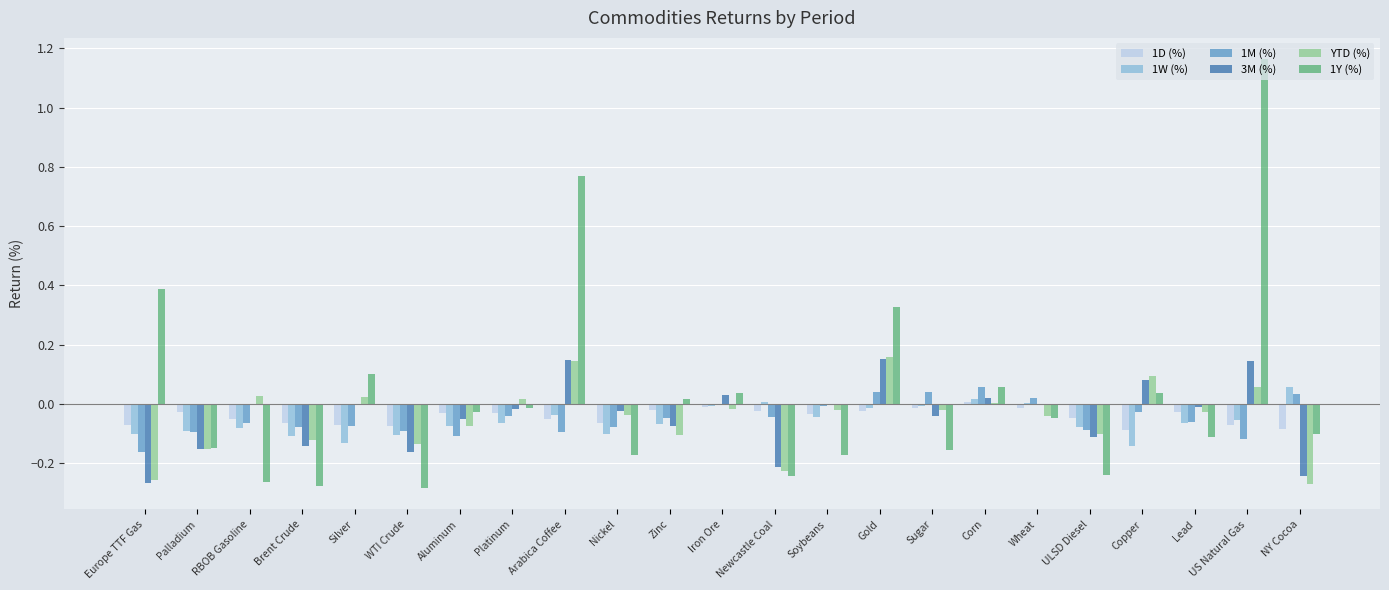

Which category has the highest value in the 1W (%) series?

NY Cocoa